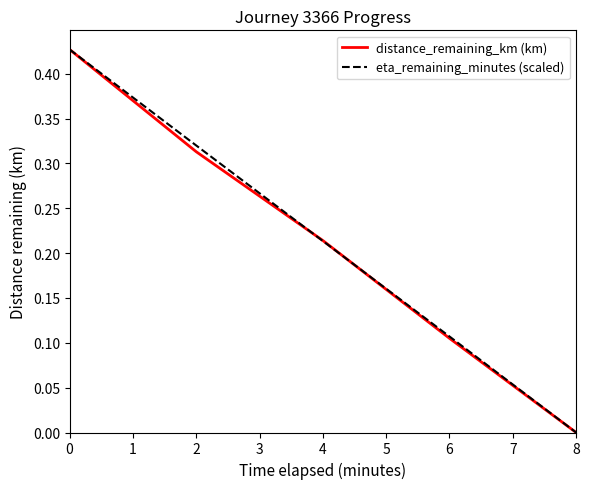

What is the sum of all eta_remaining_minutes (scaled) values?

1.1